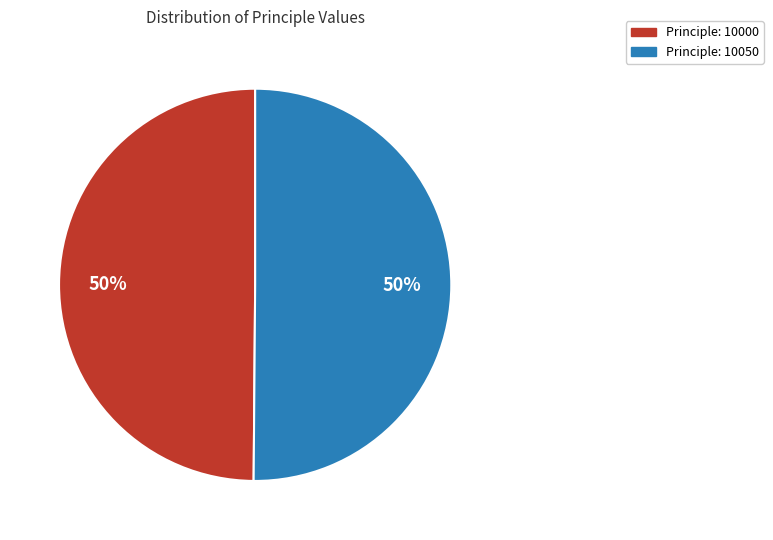

True or false: Principle: 10000 accounts for 42% of the total.

False